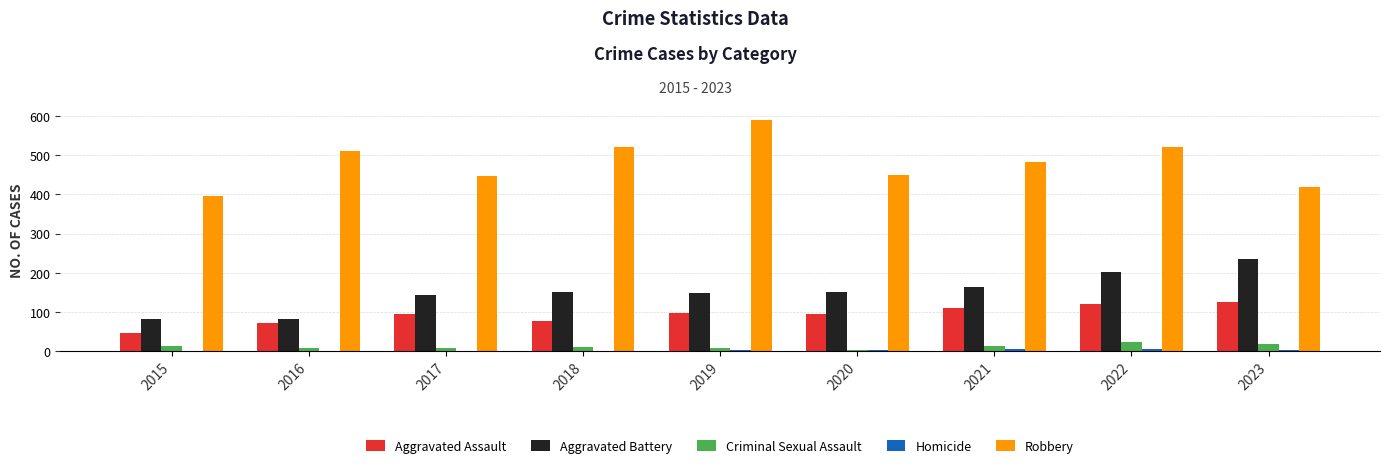

What is the maximum value shown in the chart?

591